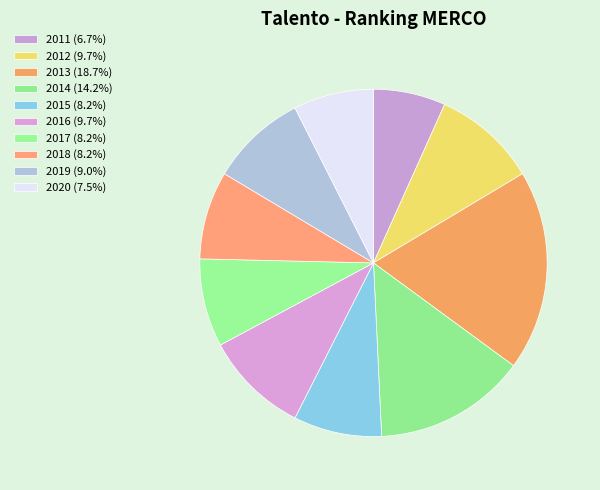

To the nearest percent, what is the average slice percentage?

10%